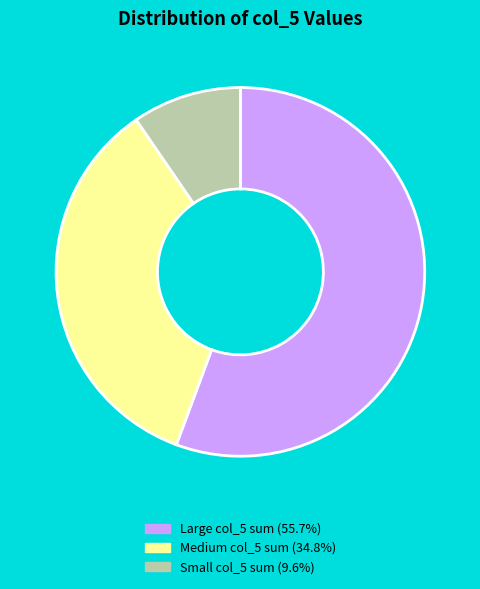

Count the number of slices in the pie.

3